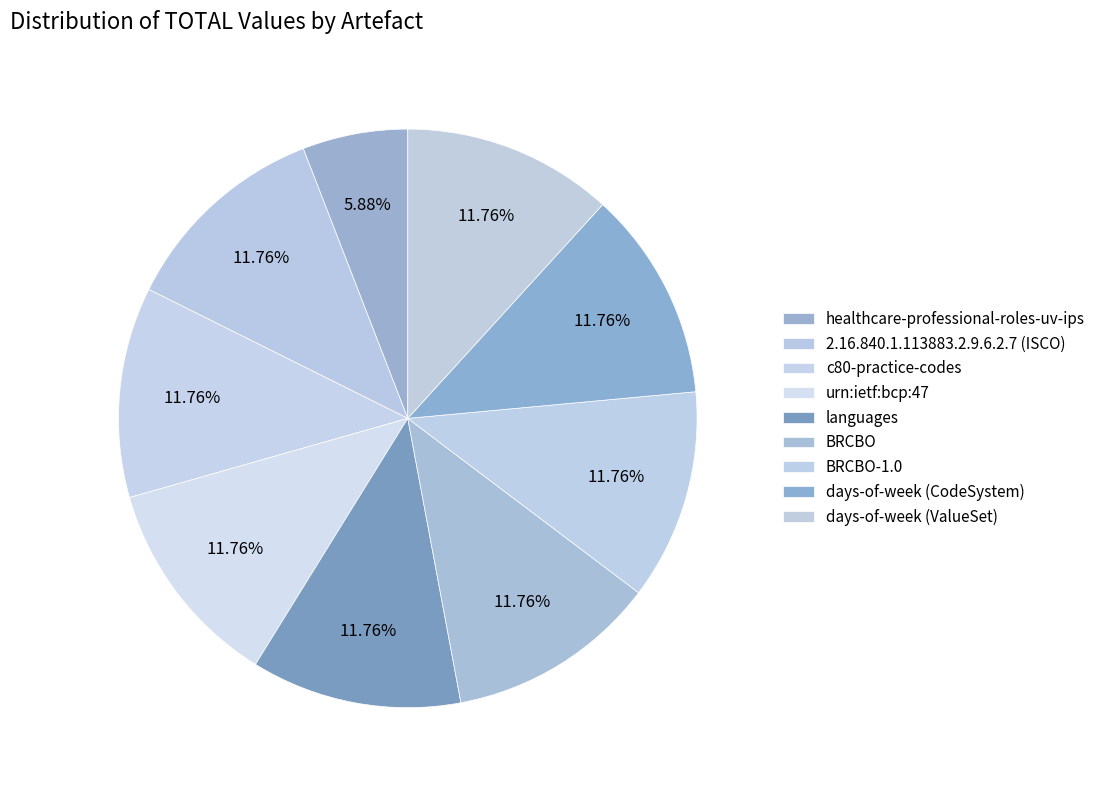

To the nearest percent, what is the difference between the largest and smallest slice percentages?

6%